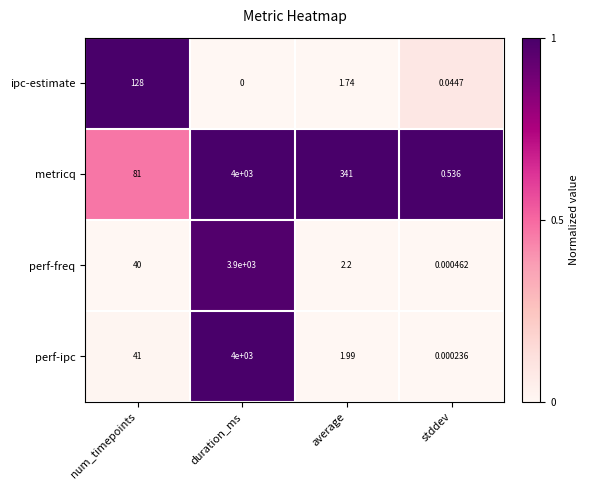

At which category does the chart reach its minimum across all series?

duration_ms